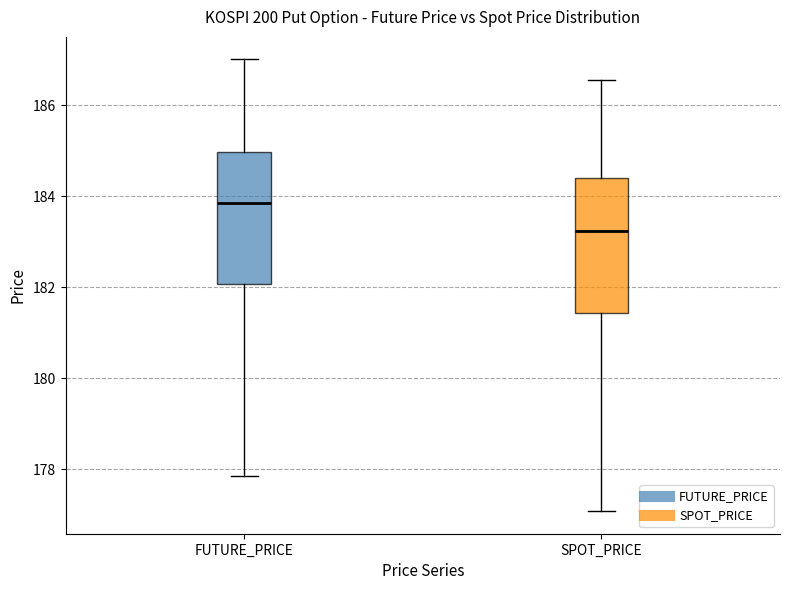

Reading left to right, transcribe this box plot: for each box, give where its median line is, the range the box spans, and where its two whiskers end, as read against the y-axis. The values are not printed on the chart, so give them approximately, as read against the axis.

FUTURE_PRICE: median 183.8, box 182.0 to 185.0, whiskers 177.8 to 187.0
SPOT_PRICE: median 183.2, box 181.4 to 184.4, whiskers 177.0 to 186.6